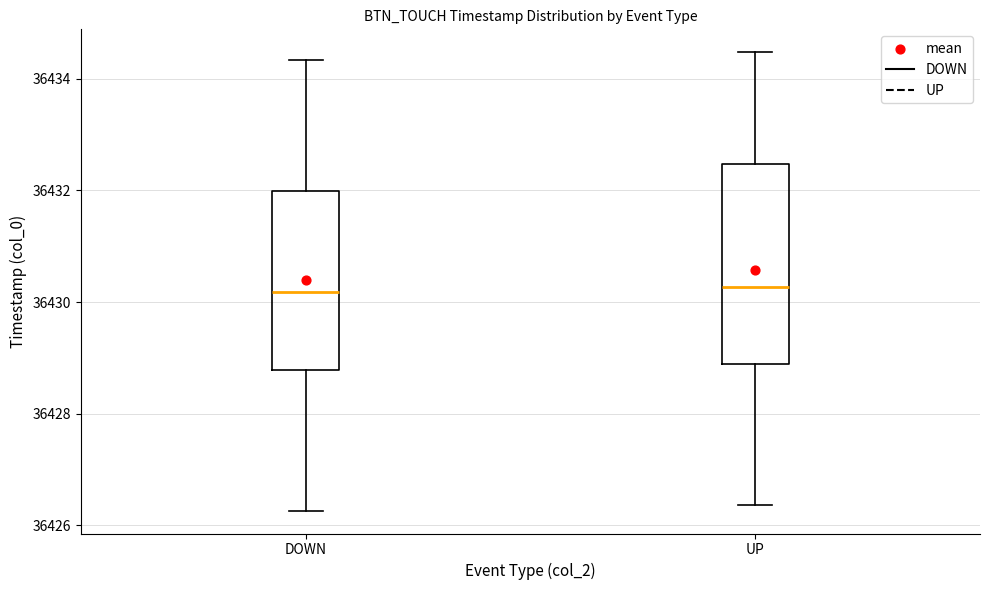

Reading left to right, transcribe this box plot: for each box, give where its median line is, the range the box spans, and where its two whiskers end, as read against the y-axis. The values are not printed on the chart, so give them approximately, as read against the axis.

DOWN: median 36430.2, box 36428.8 to 36432.0, whiskers 36426.2 to 36434.4
UP: median 36430.2, box 36428.8 to 36432.4, whiskers 36426.4 to 36434.4